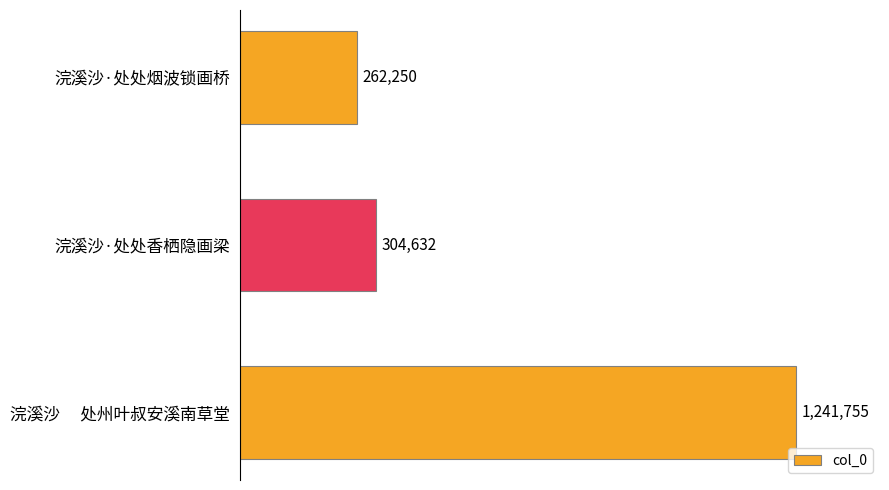

What is the label of the 3rd bar from the top?

浣溪沙　 处州叶叔安溪南草堂